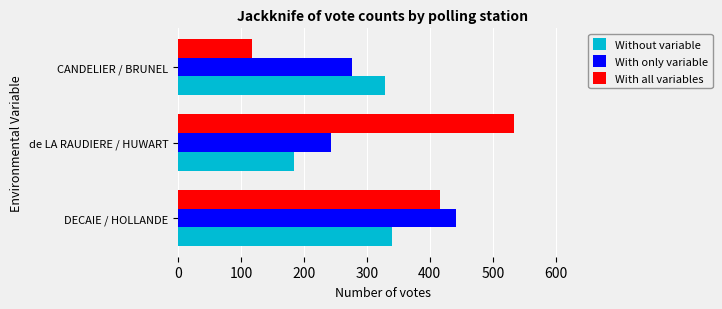

The value of Without variable at DECAIE / HOLLANDE is 340. True or false?

True